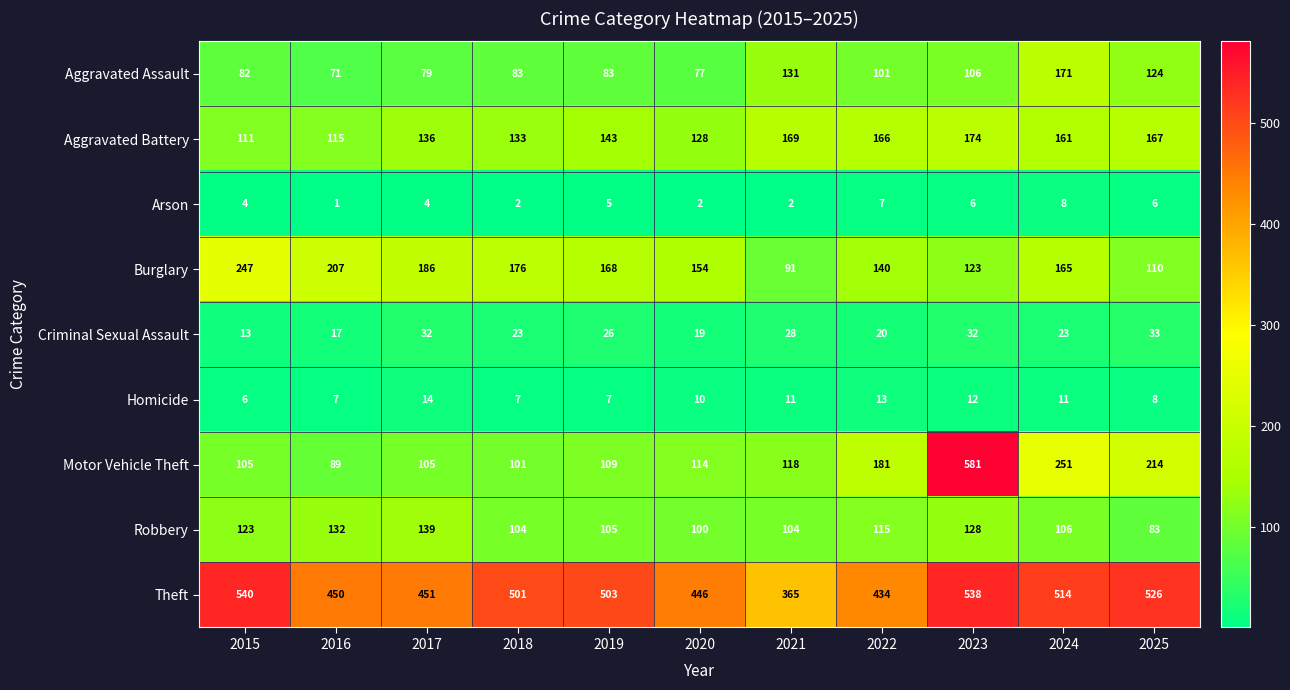

What is the spread (max minus min) of values at 2021?

363